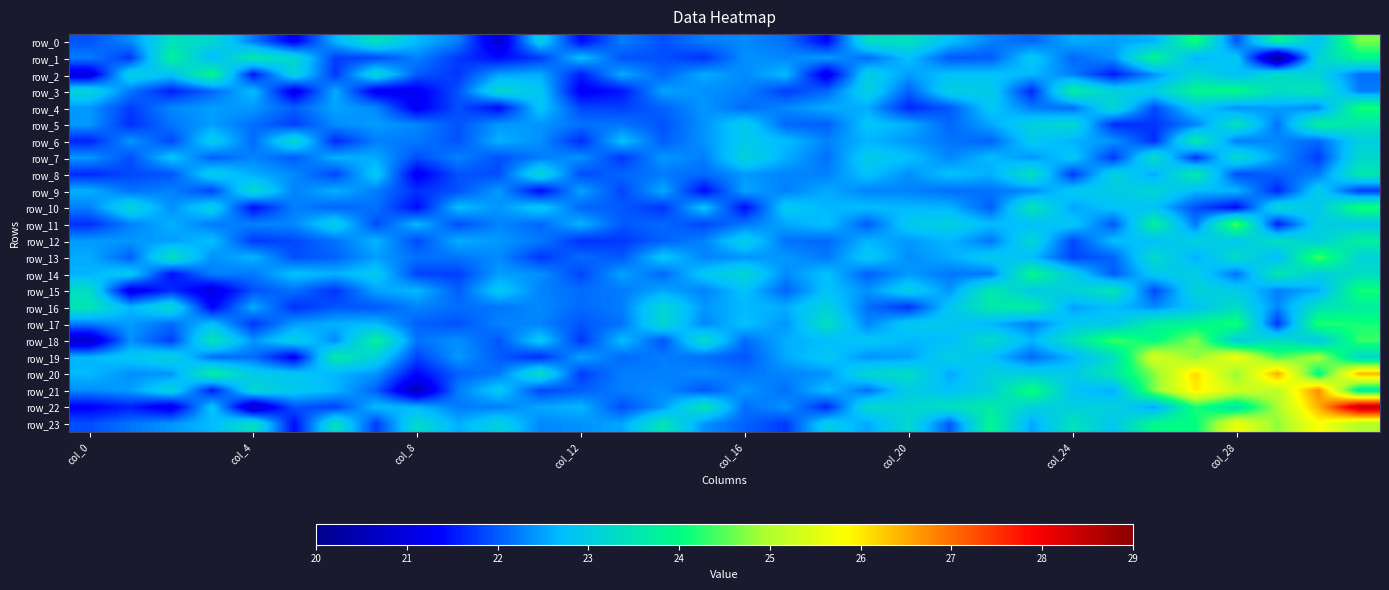

What is the highest value of the row_1 series?

23.9